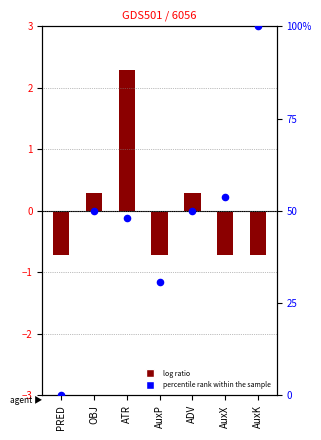

At which category is the sum across all series the highest?

AuxK